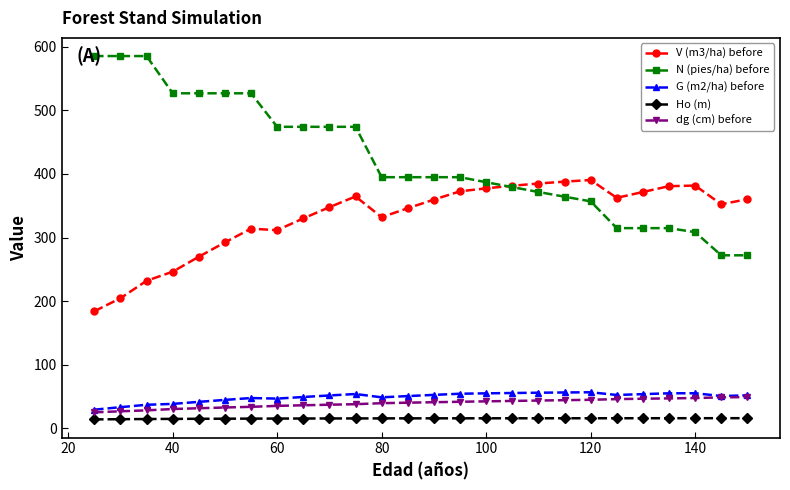

What is the value of the N (pies/ha) before point at the 6th from the left?

526.6